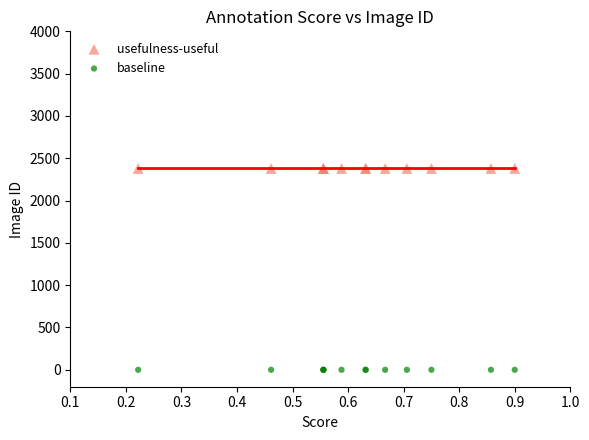

Which series contains the highest Y value?

usefulness-useful